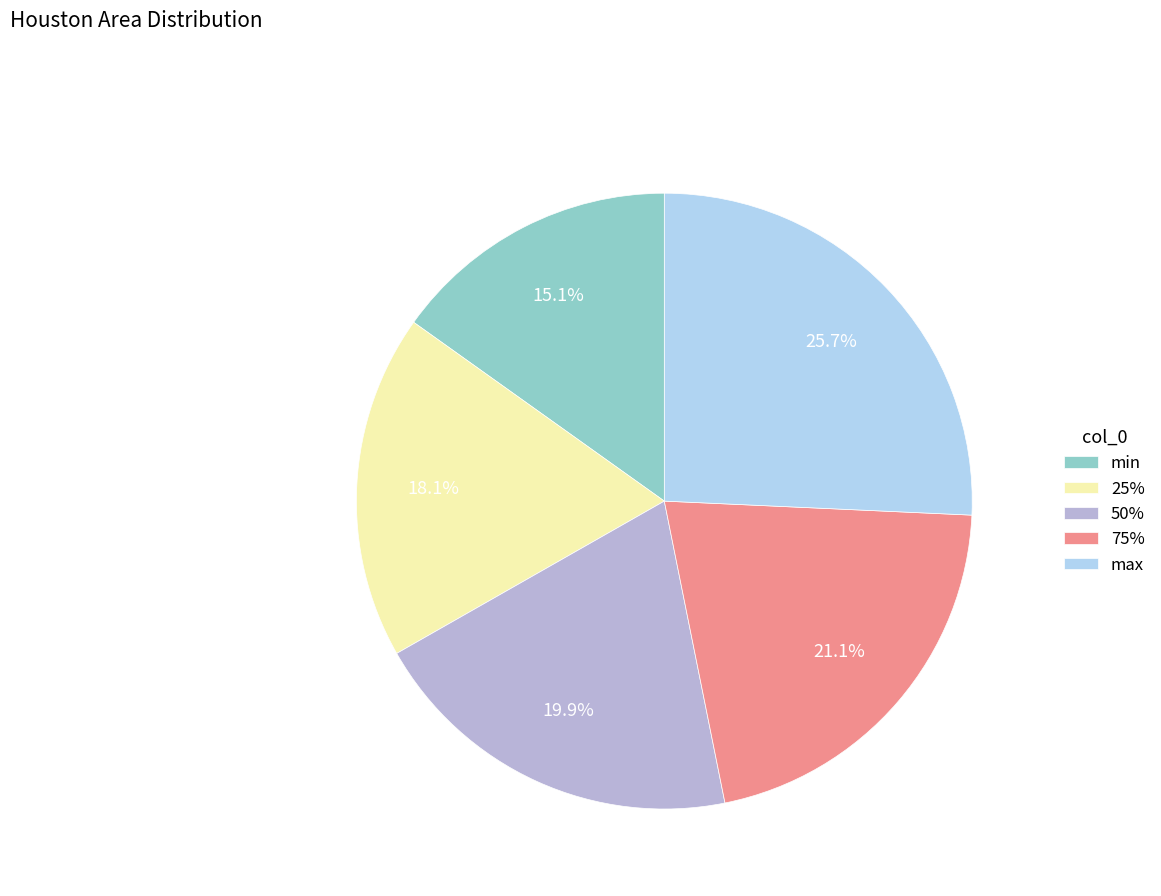

To the nearest percent, what is the difference between the largest and smallest slice percentages?

11%